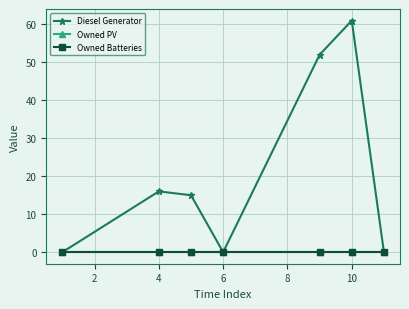

Does the chart have visible grid lines?

Yes